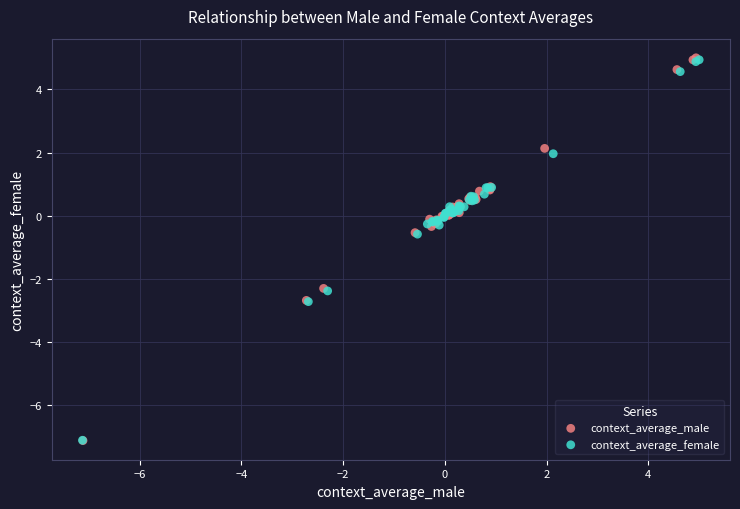

Which series has the widest spread of Y values?

context_average_male